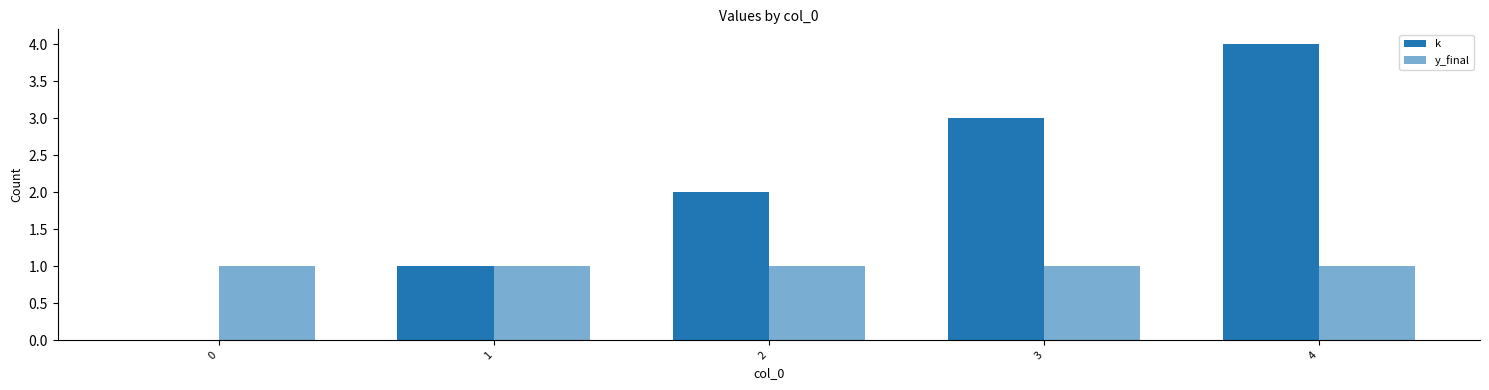

What is the value of the y_final bar at the 5th from the left?

1